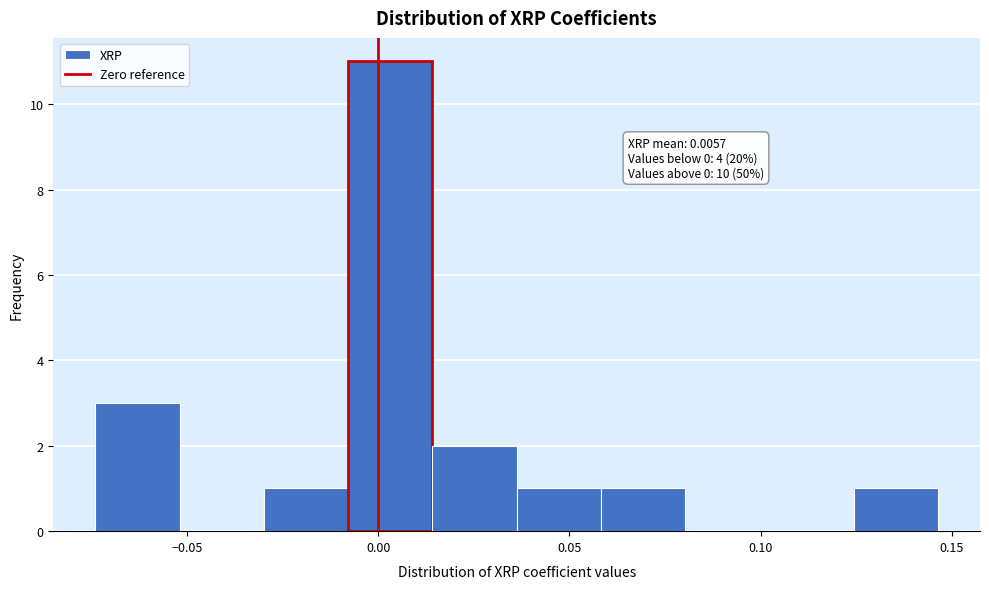

Over which range of the x-axis is the bar tallest?

-0.010 to 0.015